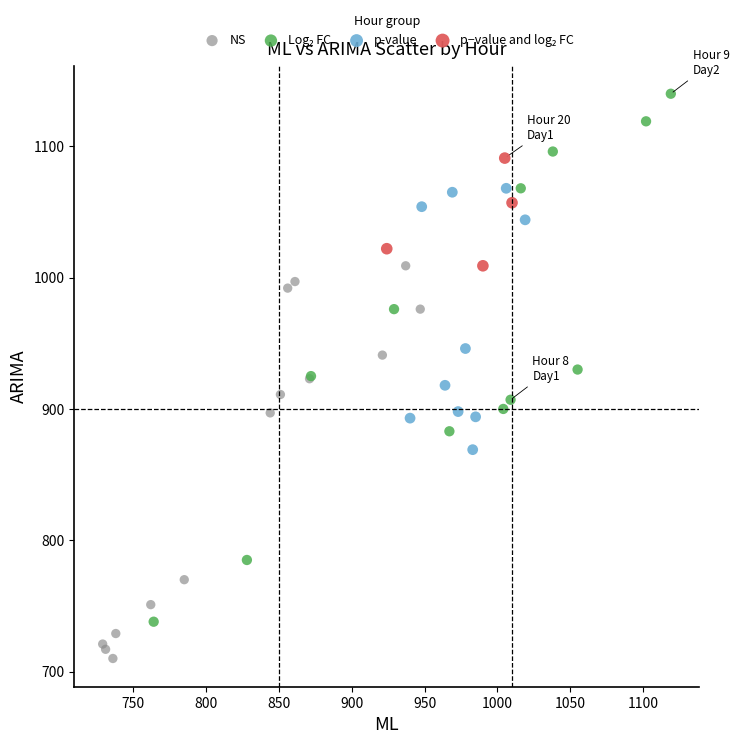

Which series reaches the minimum Y coordinate?

NS